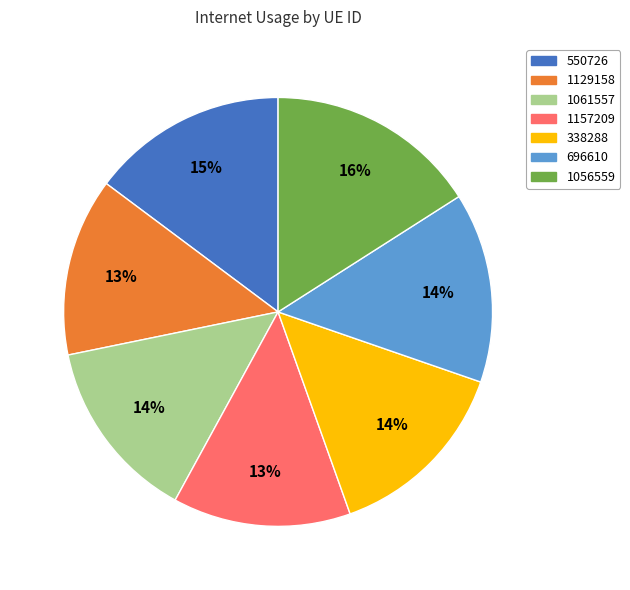

To the nearest percent, what is the difference between the 1056559 and 1129158 slice percentages?

3%